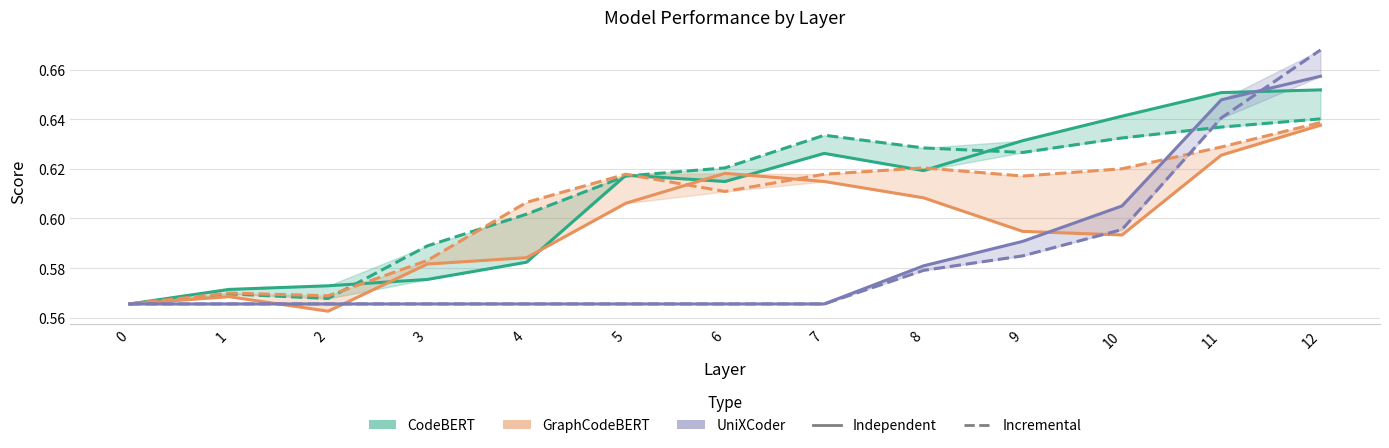

How many distinct data groups are displayed?

6